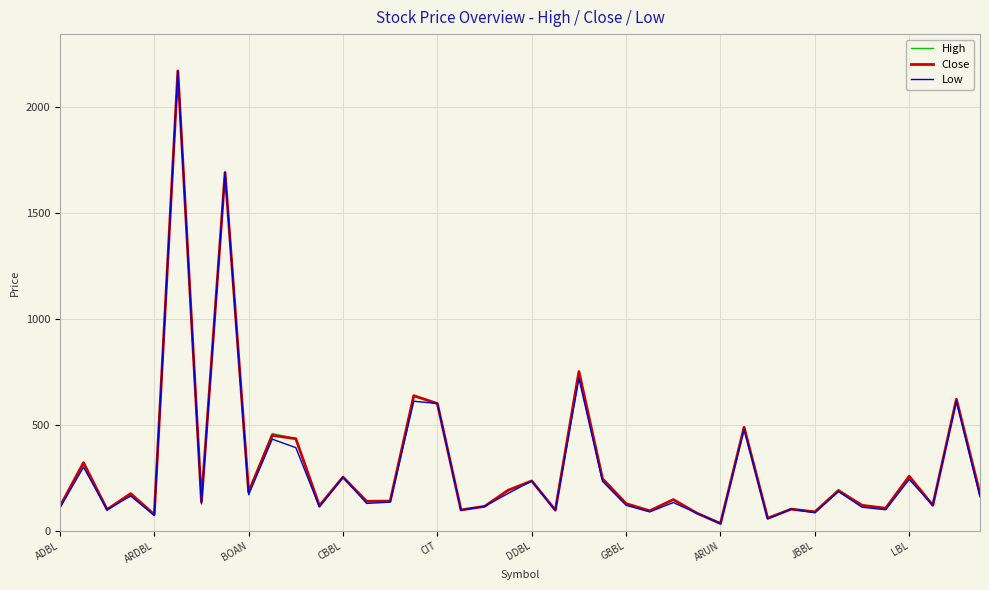

What is the difference between the maximum and minimum values in the Close series?

2135